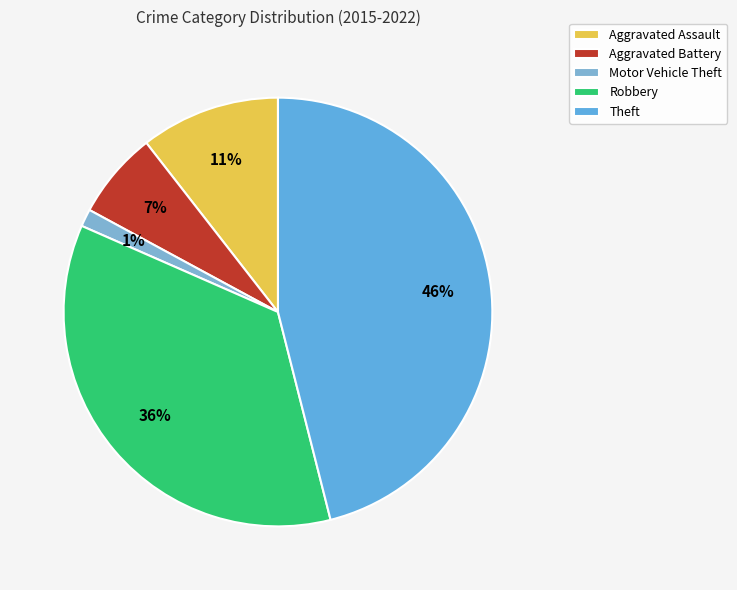

Rank the categories by value from highest to lowest.

Theft, Robbery, Aggravated Assault, Aggravated Battery, Motor Vehicle Theft